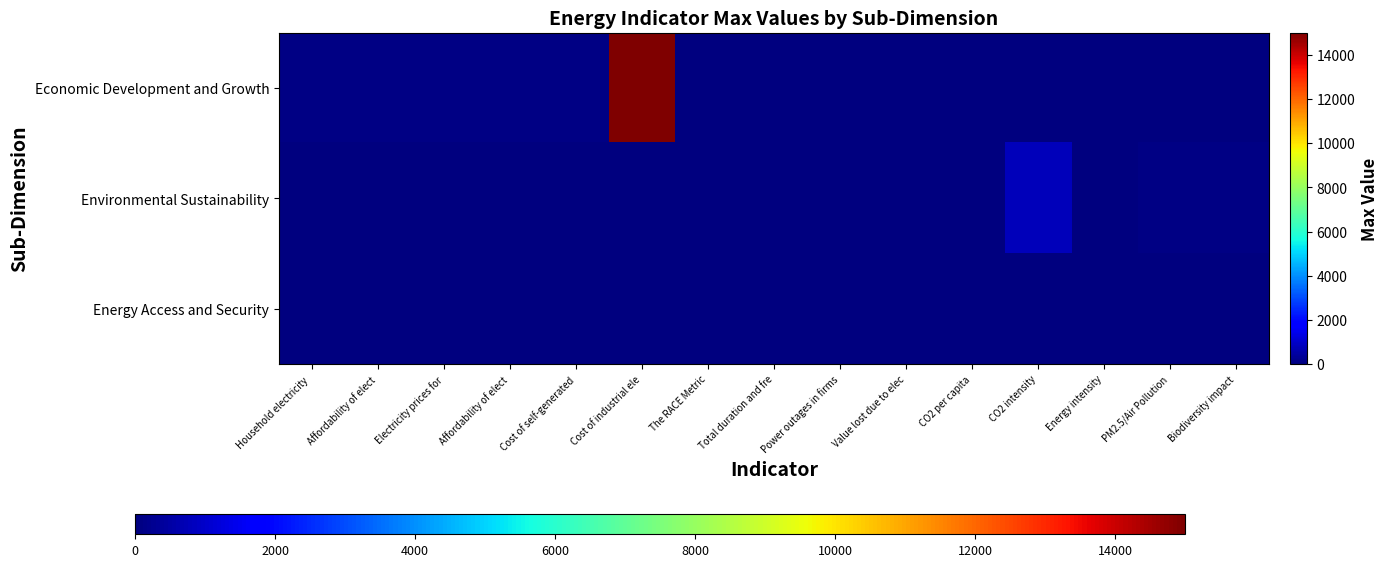

Which category has the lowest value across all series?

CO2 per capita